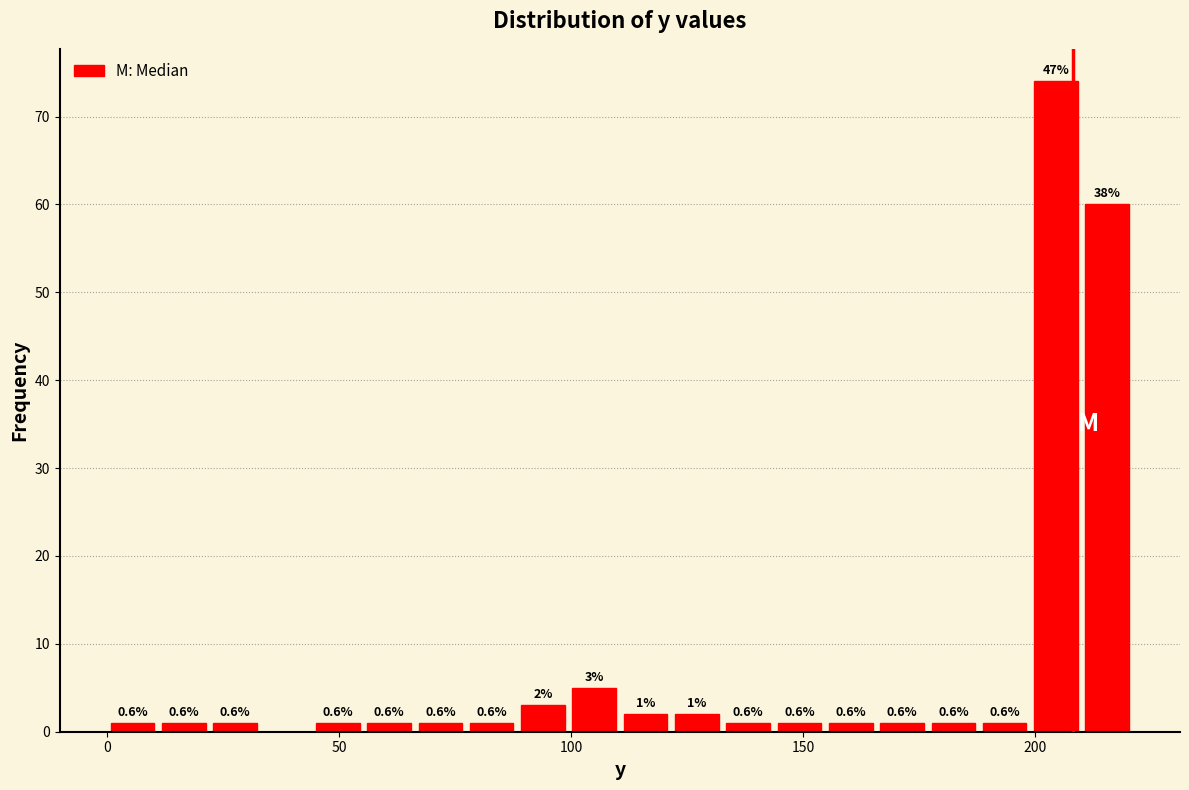

Read against the x-axis, roughly where is the centre of the tallest bar?

205